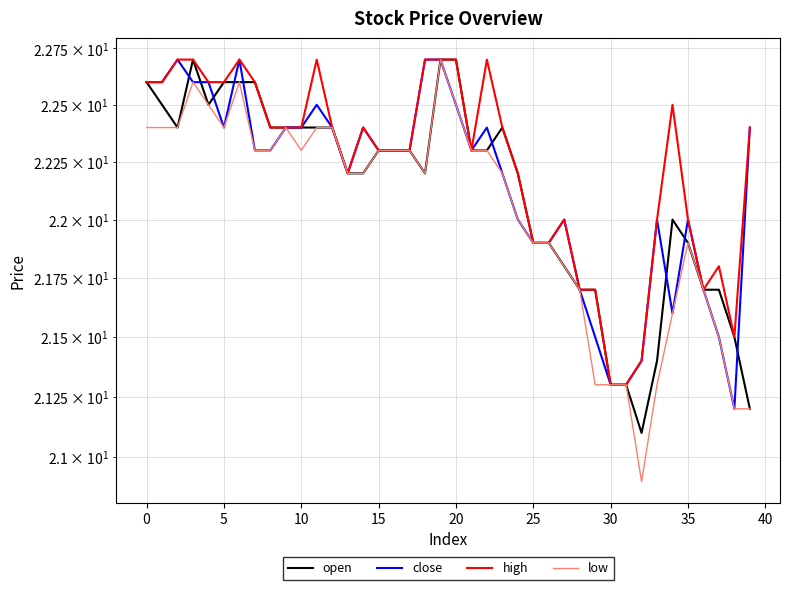

At which label is low closest to 21?

32